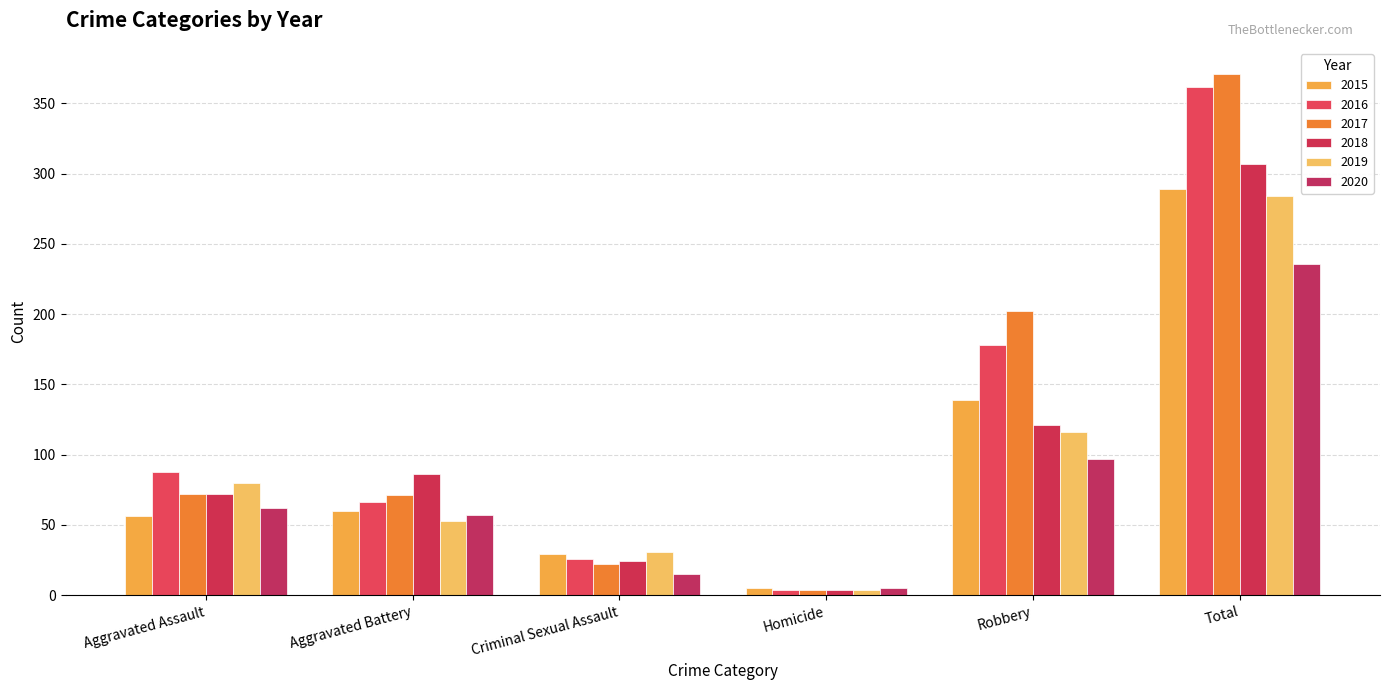

What position from the left is Homicide?

4